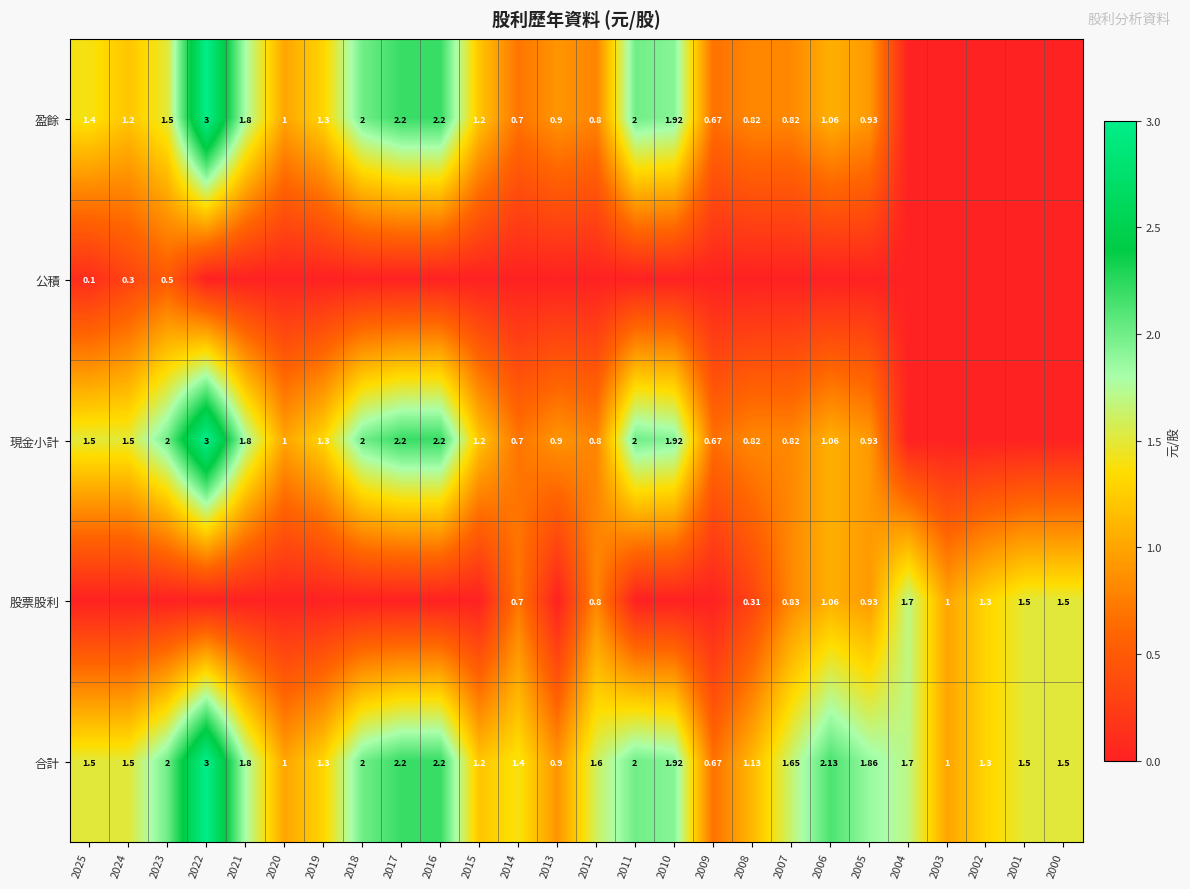

Is the value of 合計 at 2014 greater than the value of 公積 at 2023?

Yes